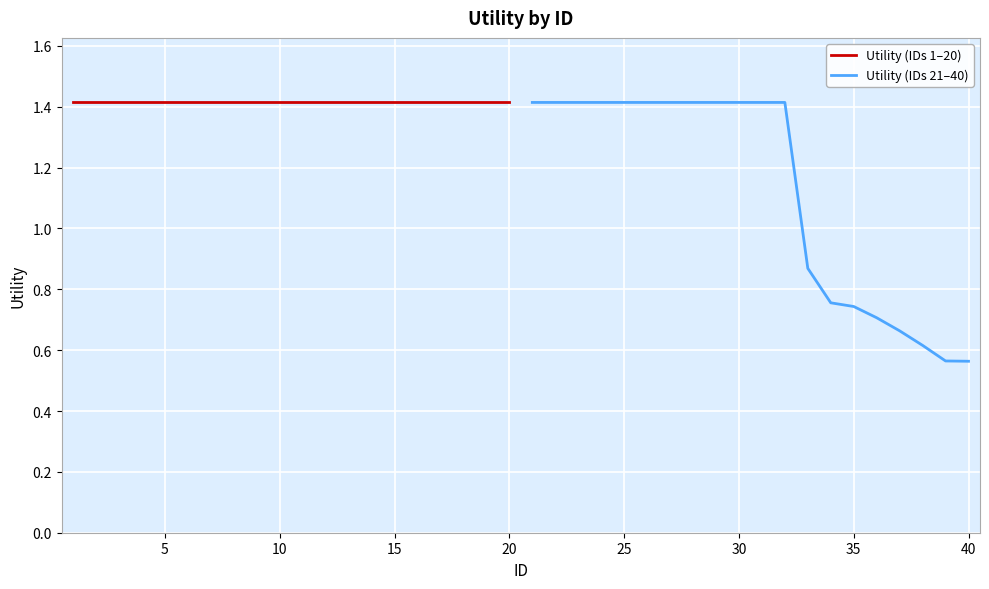

True or false: Utility (IDs 1–20) has more than 0 interior local peaks.

False